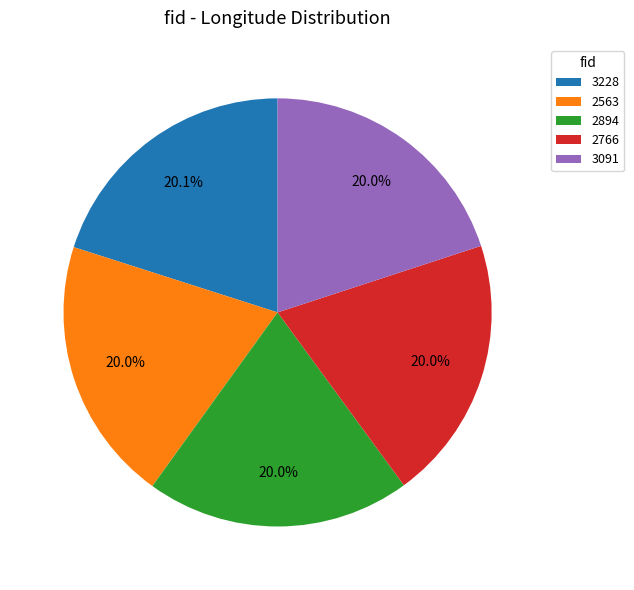

What percentage is NOT represented by 2894?

80.0%